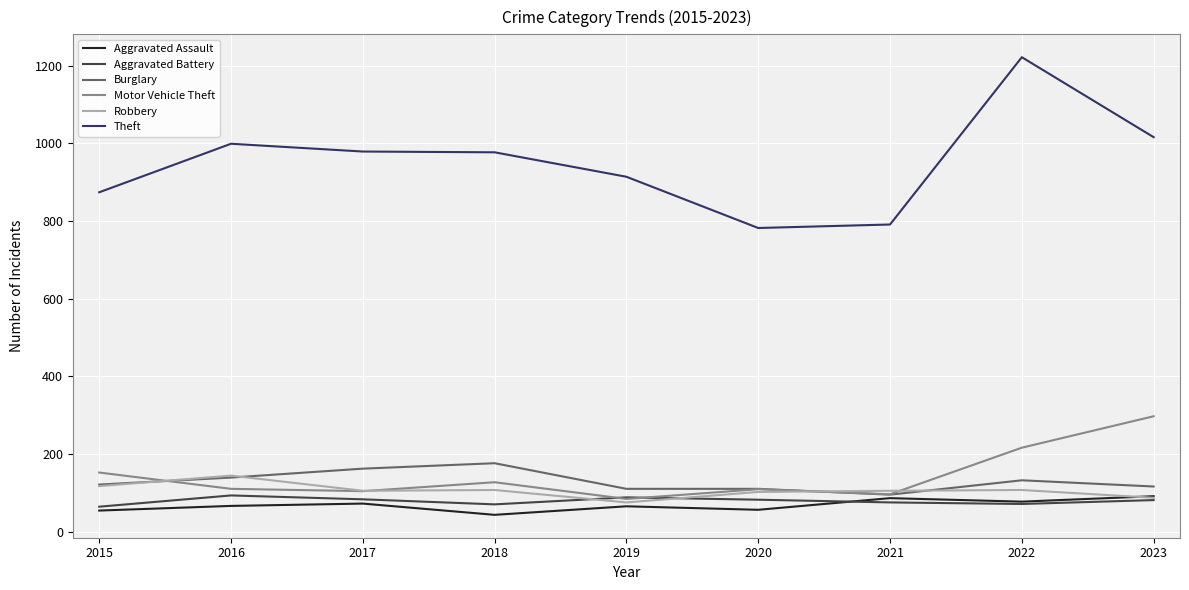

Which category has the highest value across all series?

2022